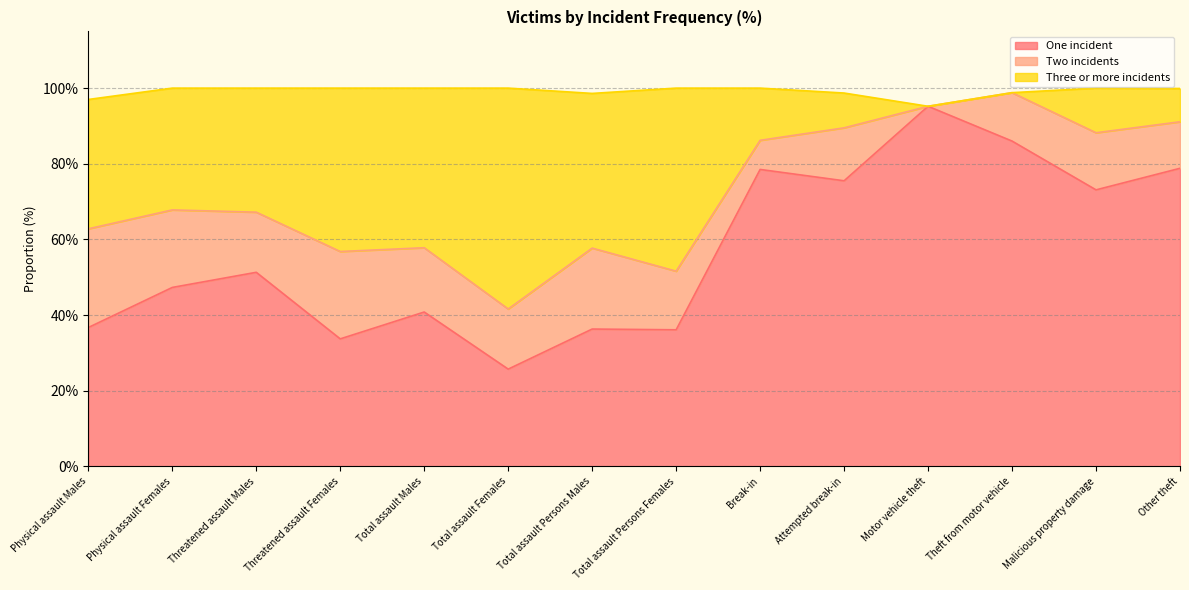

Read the One incident value at Total assault Males.

40.8